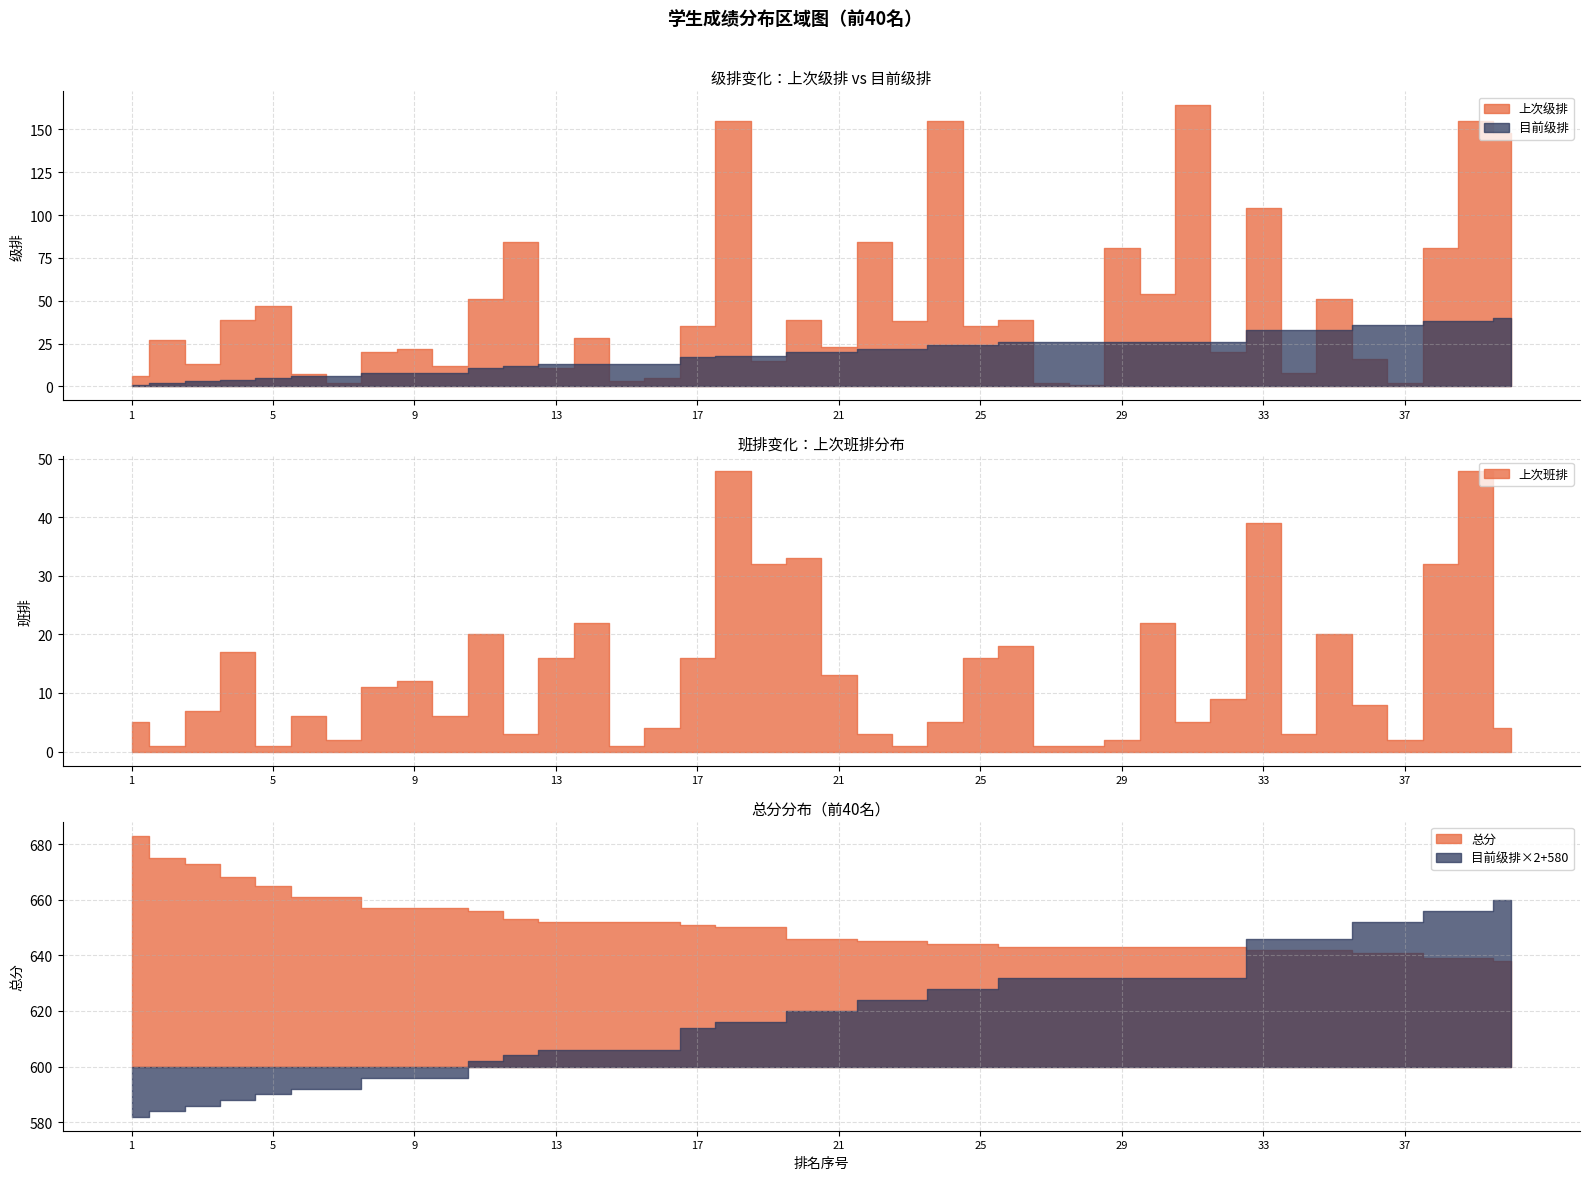

Read the 上次班排 value at 34, to the nearest 5.

5